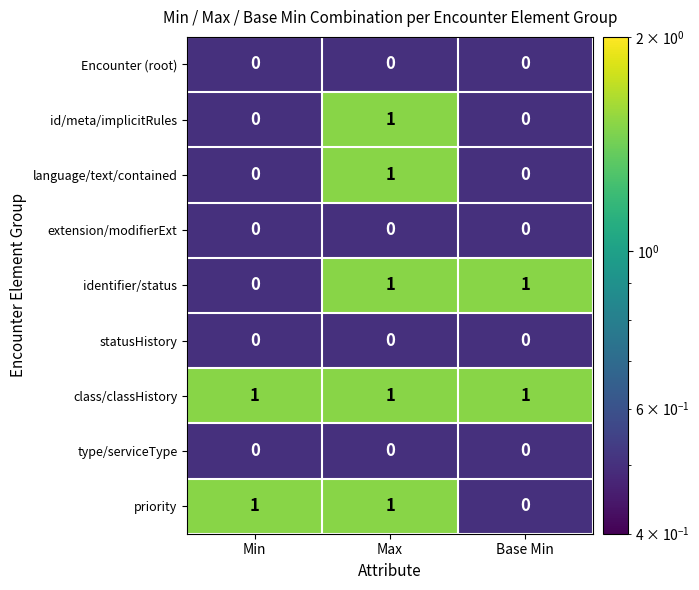

Reading left to right, what are all the values shown in this chart?

Encounter (root): Min=0	Max=0	Base Min=0
id/meta/implicitRules: Min=0	Max=1	Base Min=0
language/text/contained: Min=0	Max=1	Base Min=0
extension/modifierExt: Min=0	Max=0	Base Min=0
identifier/status: Min=0	Max=1	Base Min=1
statusHistory: Min=0	Max=0	Base Min=0
class/classHistory: Min=1	Max=1	Base Min=1
type/serviceType: Min=0	Max=0	Base Min=0
priority: Min=1	Max=1	Base Min=0